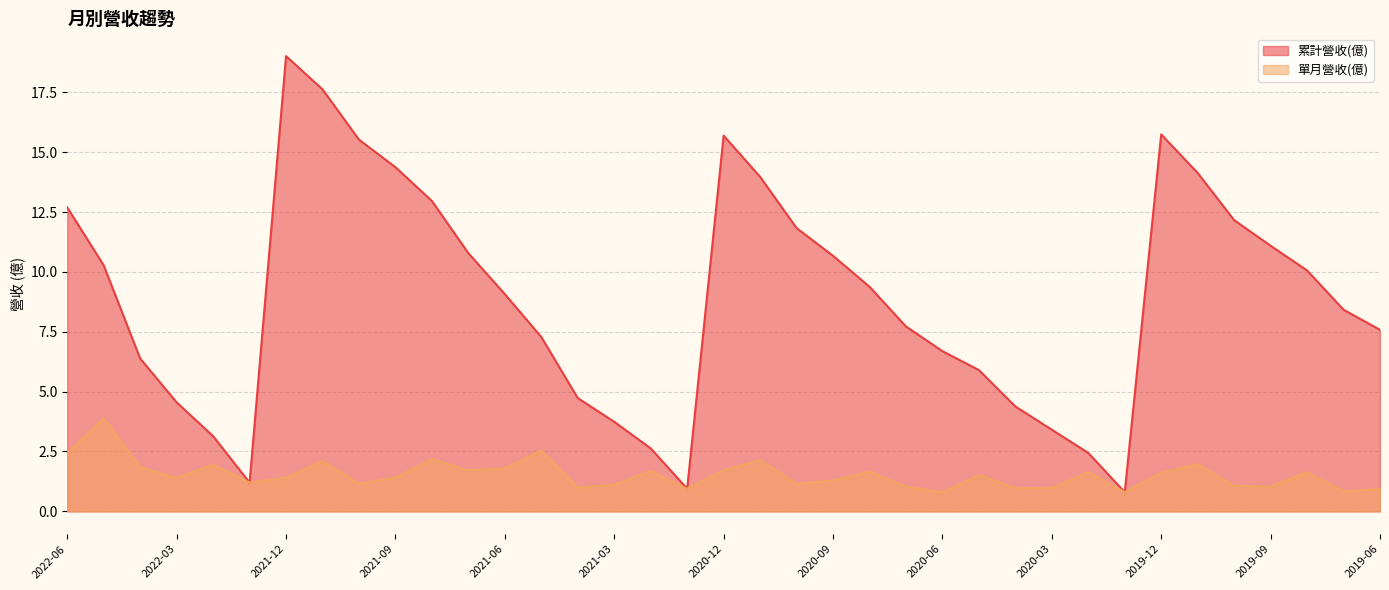

Between 2022-02 and 2022-06, which is larger?

2022-06